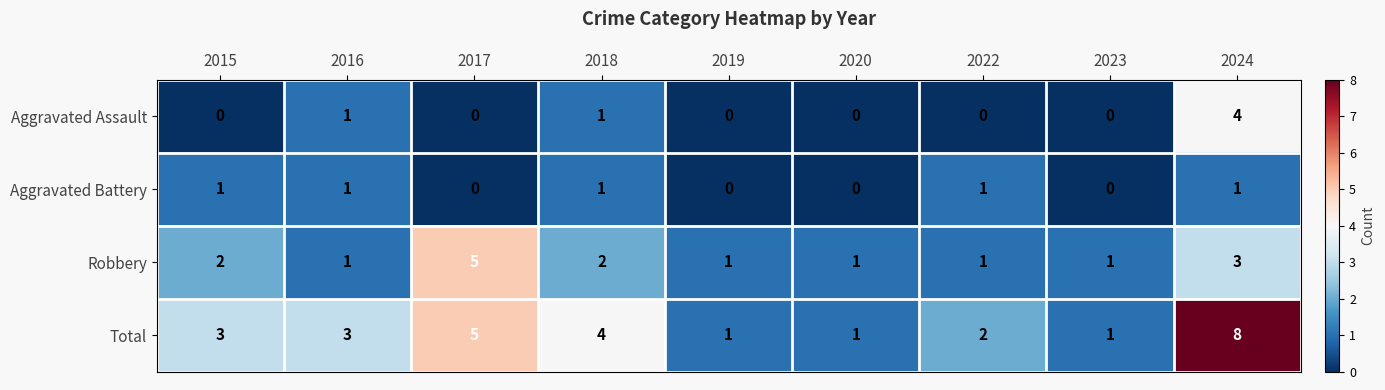

How many series are shown in this chart?

4